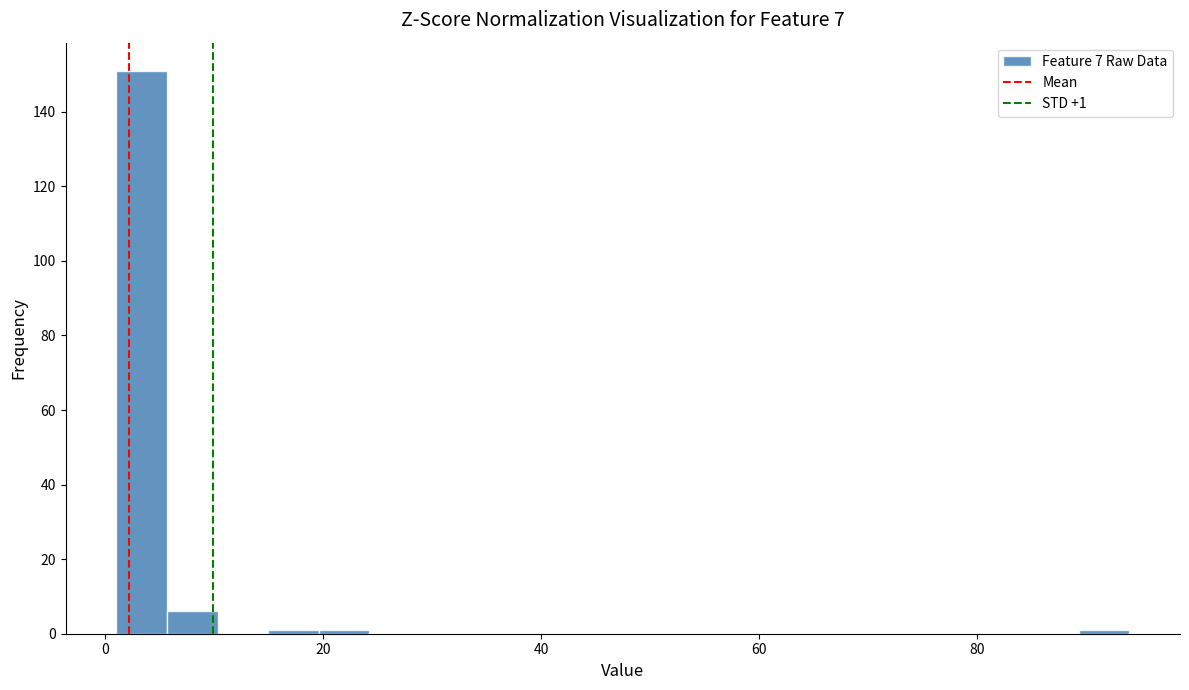

Around what value on the x-axis is the tallest bar? Give the approximate position of its centre, as read against the axis.

4